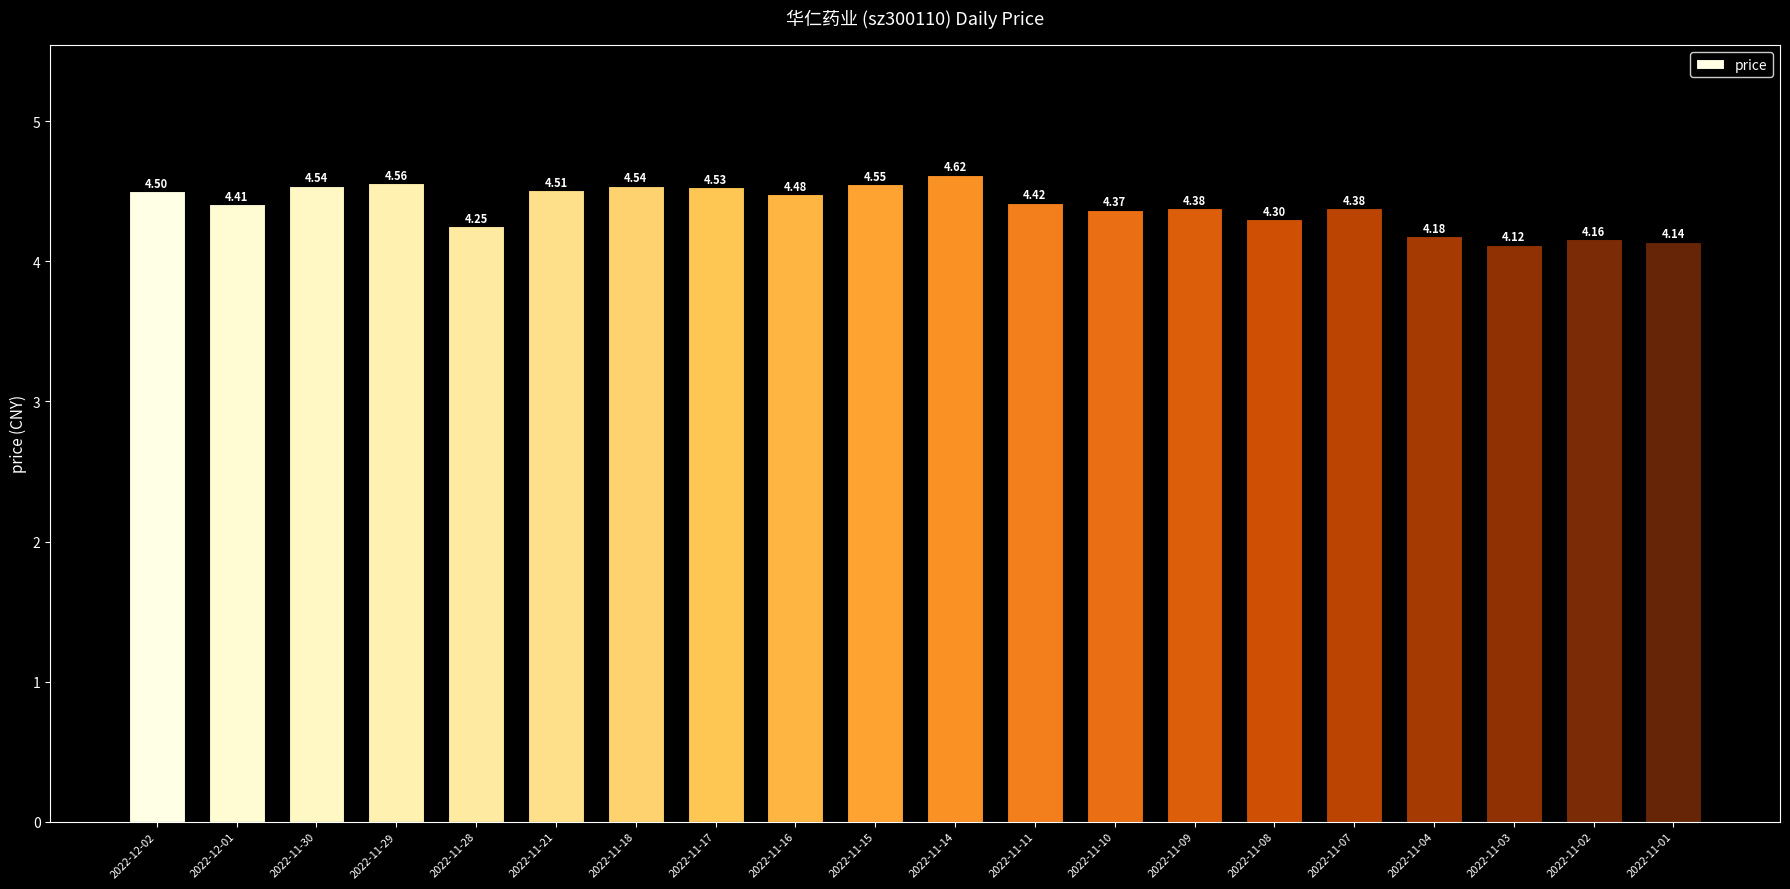

What is the change in value from 2022-11-18 to 2022-11-04?

-0.4